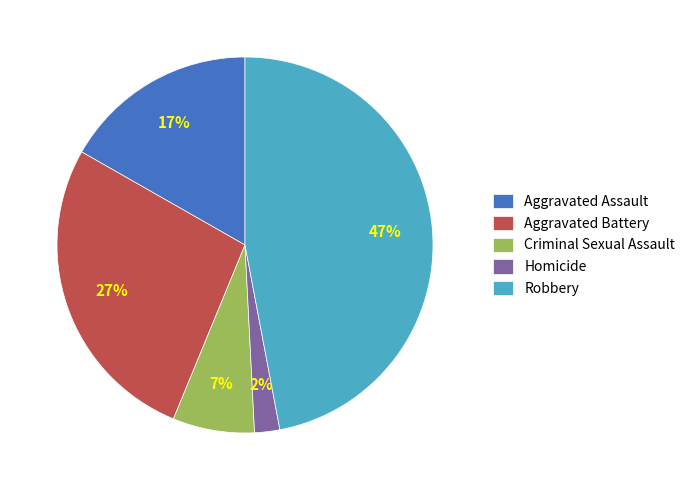

Does Homicide represent more than half of the total?

No